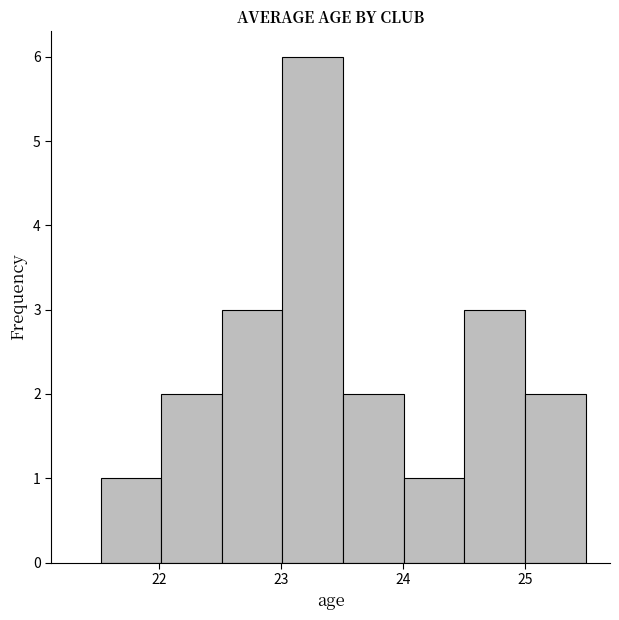

Reading left to right, list every bar in this chart as the range it spans on the x-axis followed by its height. Neither the bar edges nor the heights are printed on the chart, so give them approximately, as read against the axes.

21.5 to 22.0: 1
22.0 to 22.5: 2
22.5 to 23.0: 3
23.0 to 23.5: 6
23.5 to 24.0: 2
24.0 to 24.5: 1
24.5 to 25.0: 3
25.0 to 25.5: 2